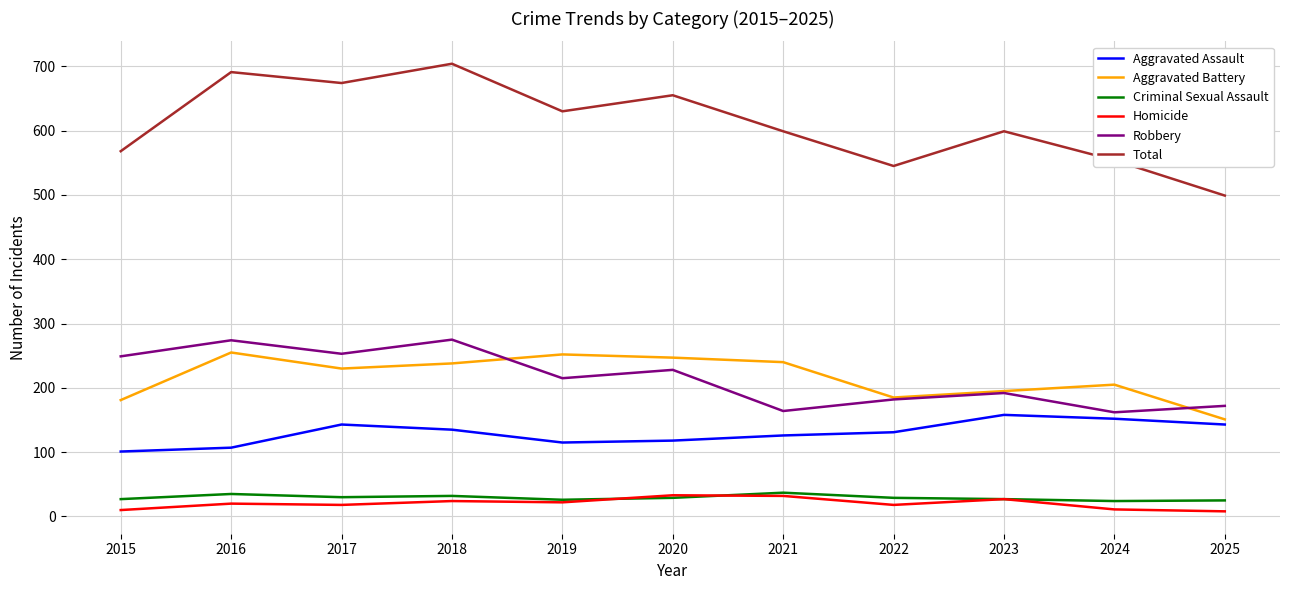

Which series has the largest range (max minus min)?

Total